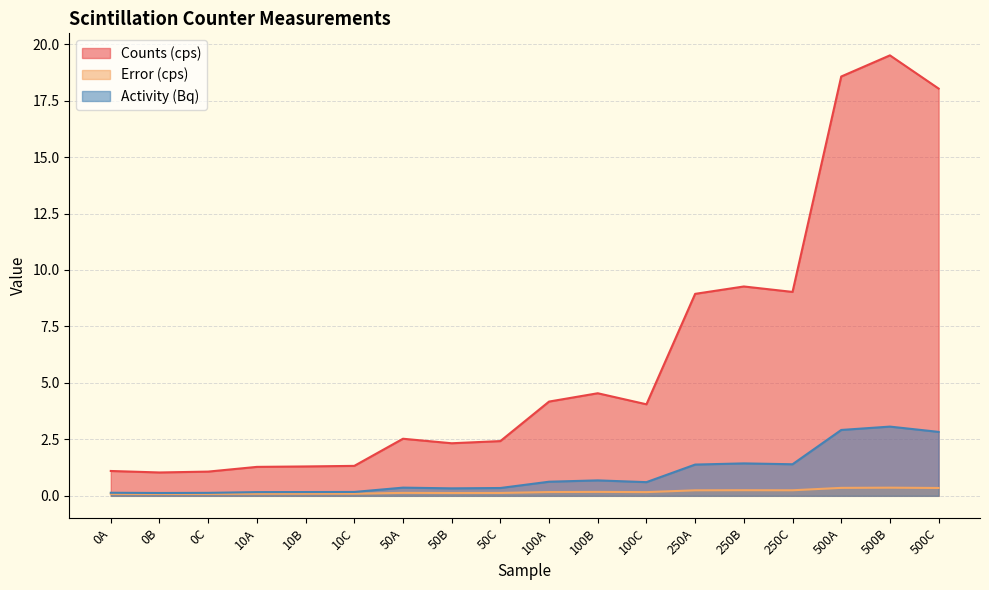

True or false: Activity (Bq) and Counts (cps) cross at least once.

False